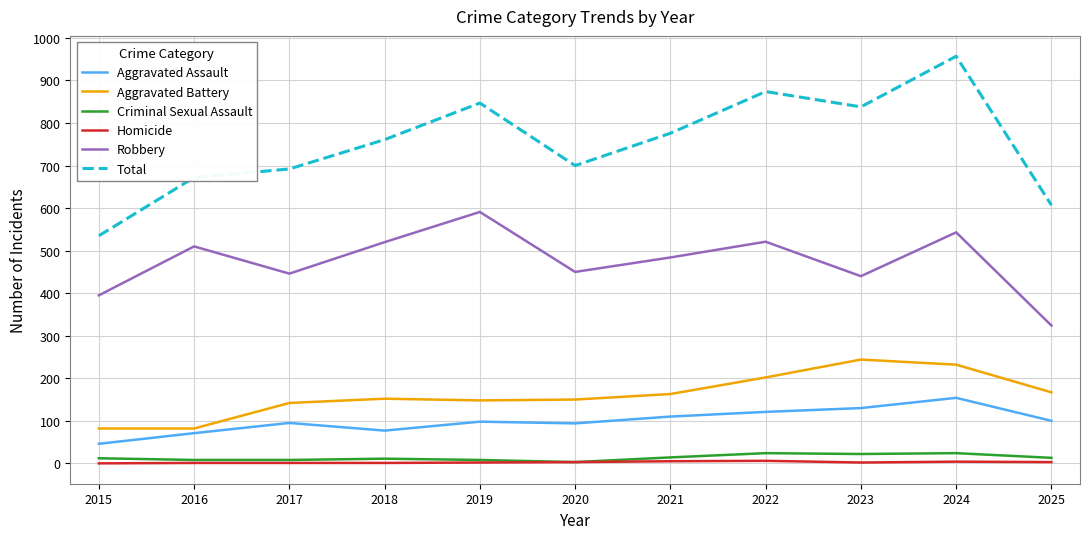

True or false: Total has a value of 874 at 2022.

True